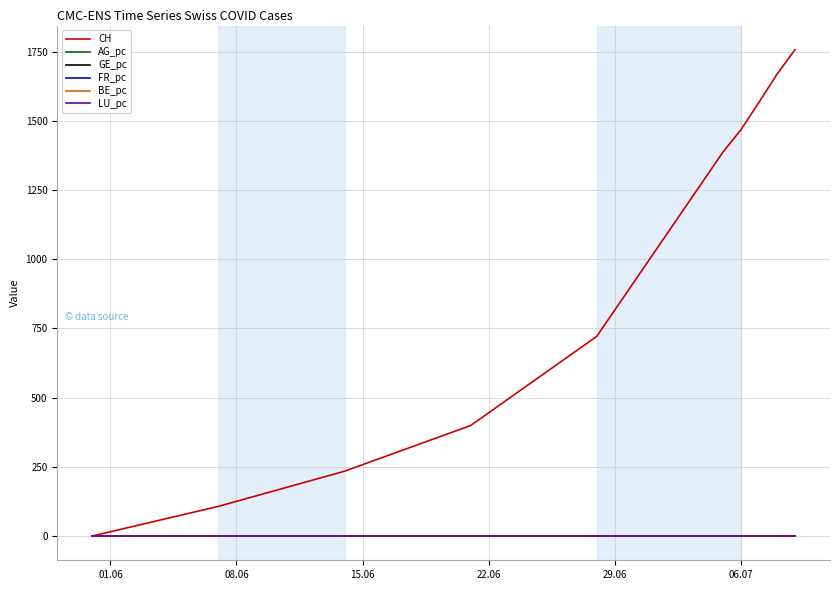

Which series has the largest range (max minus min)?

CH